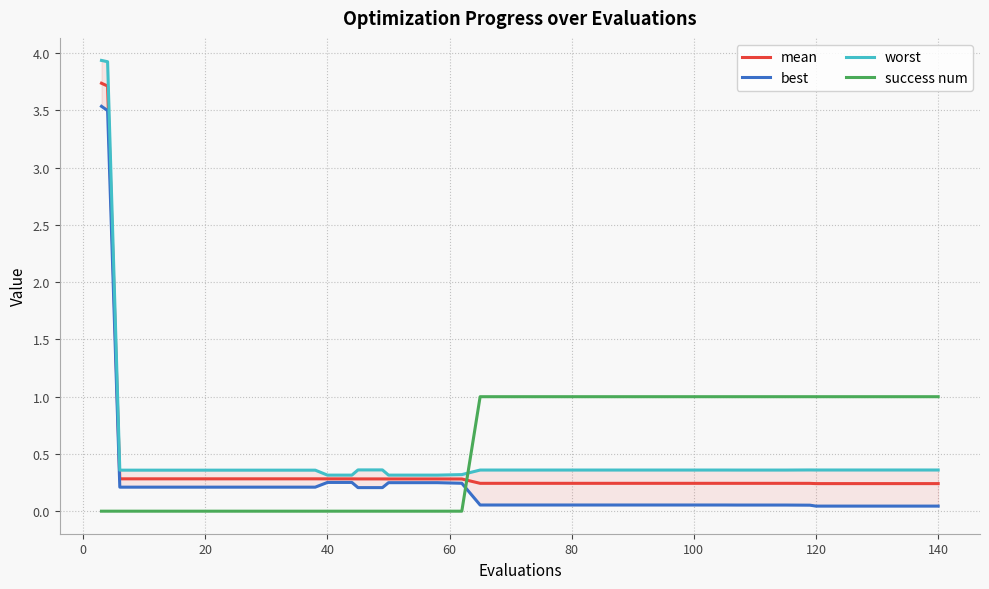

After their last crossing, which series has the higher values: success num or mean?

success num